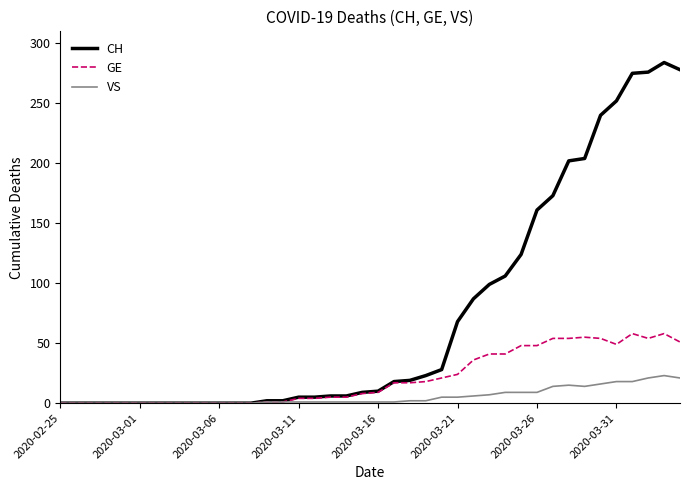

Which series has the largest total across all categories?

CH